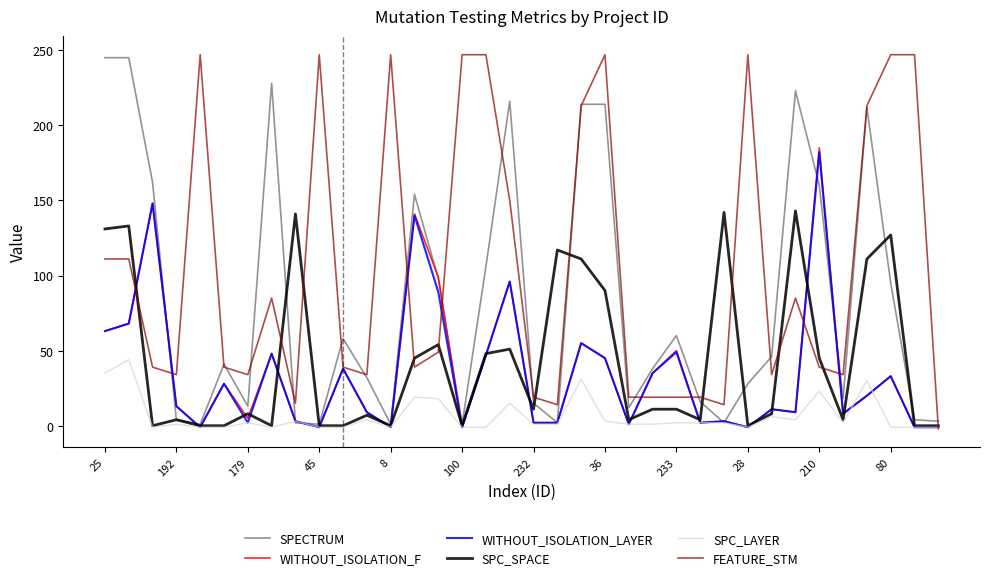

What is the difference between the second highest and minimum values in the SPECTRUM series?

244